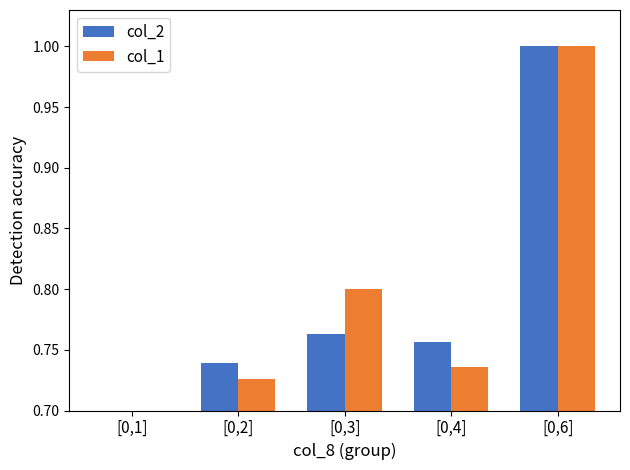

Which series changed the most between [0,3] and [0,4]?

col_1